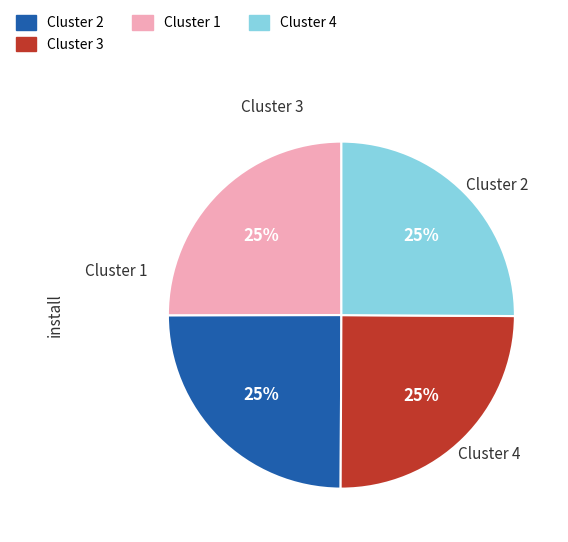

Is there any slice that represents more than half of the pie?

No